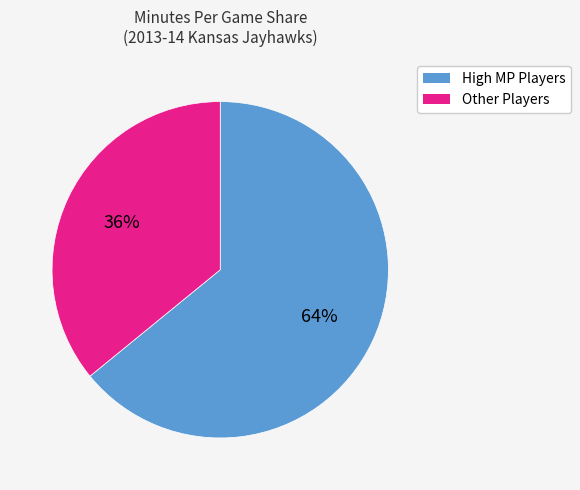

To the nearest percent, what is the average slice percentage?

50%